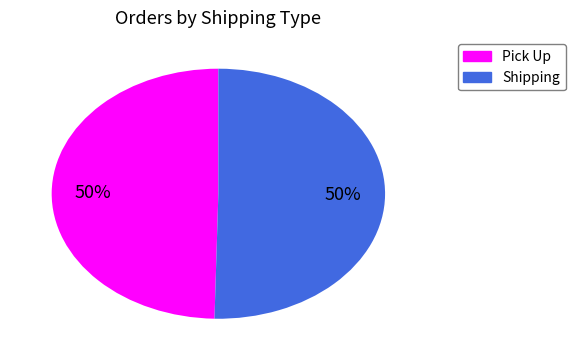

To the nearest percent, what is the average slice percentage?

50%